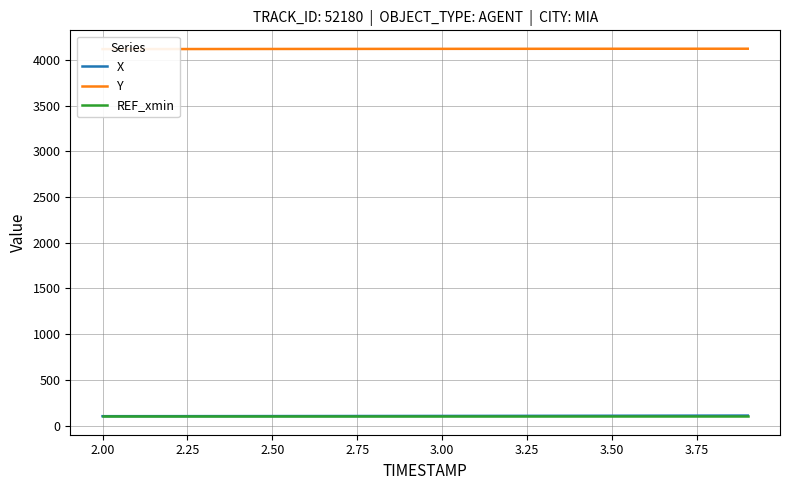

What is the lowest value of the REF_xmin series?

100.3